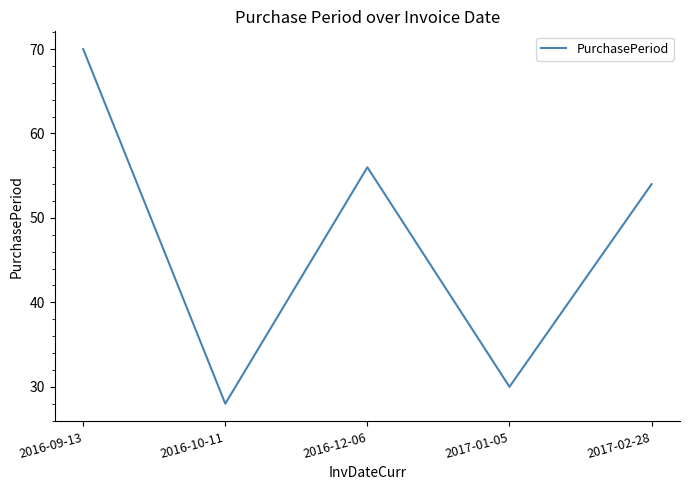

True or false: the data shows 56 at 2016-12-06.

True